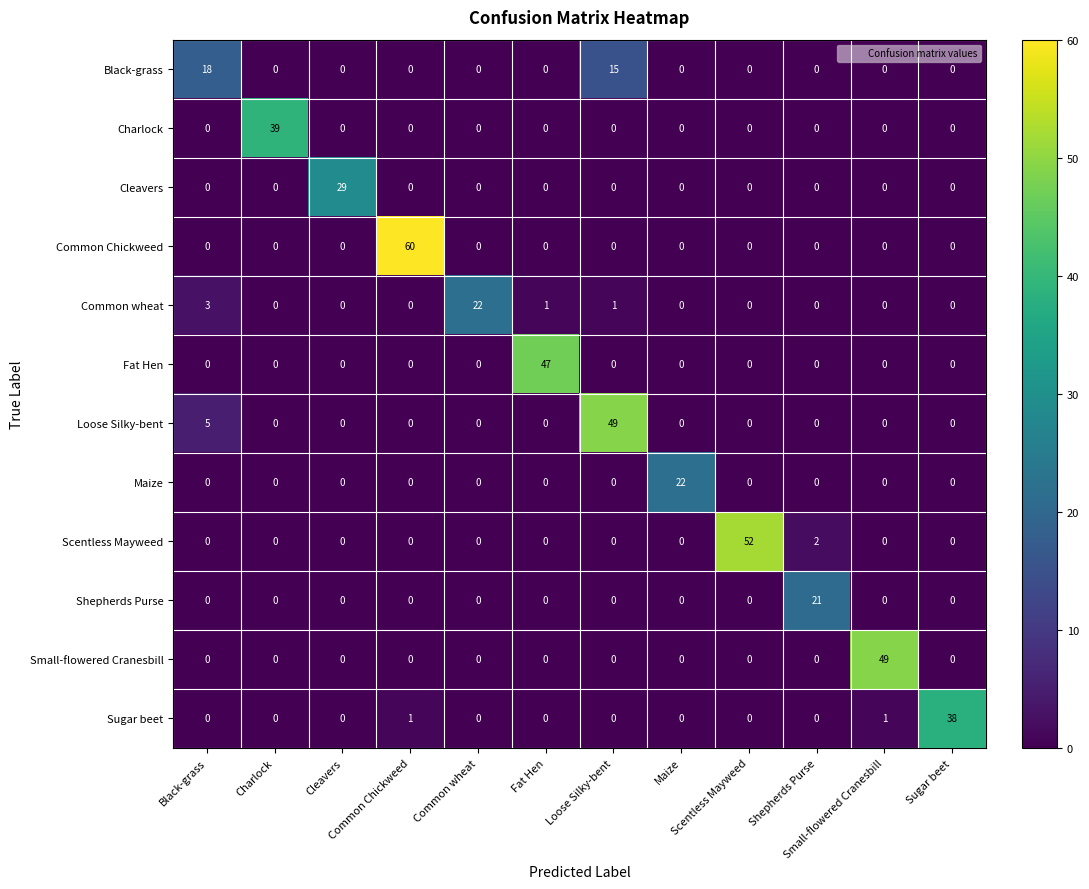

At how many categories does at least one series exceed 36?

7